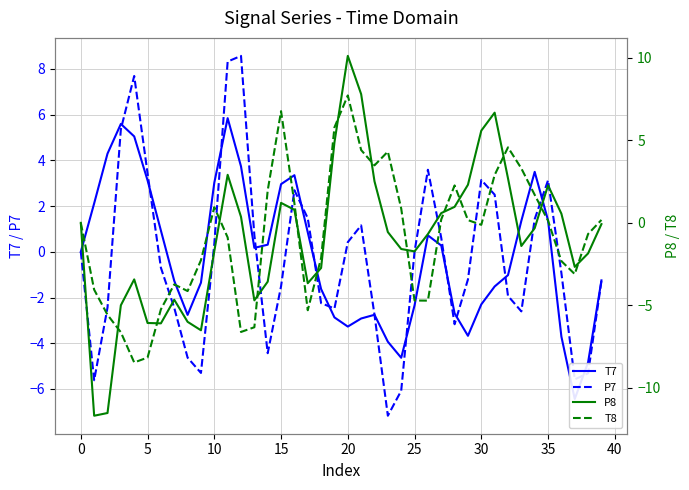

At which category is the sum across all series the highest?

11